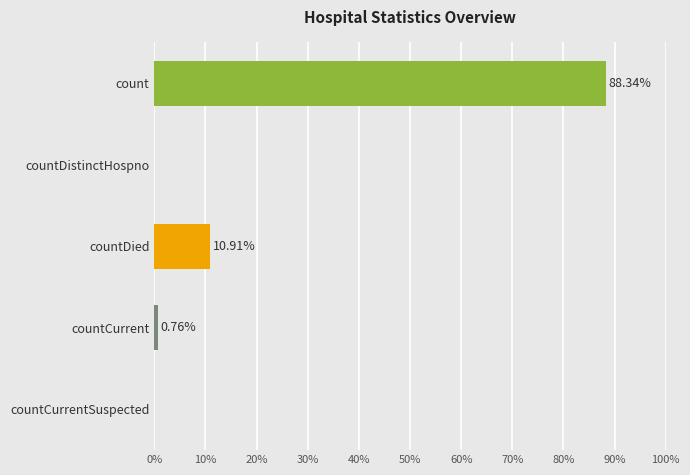

What is the average value?

20.0